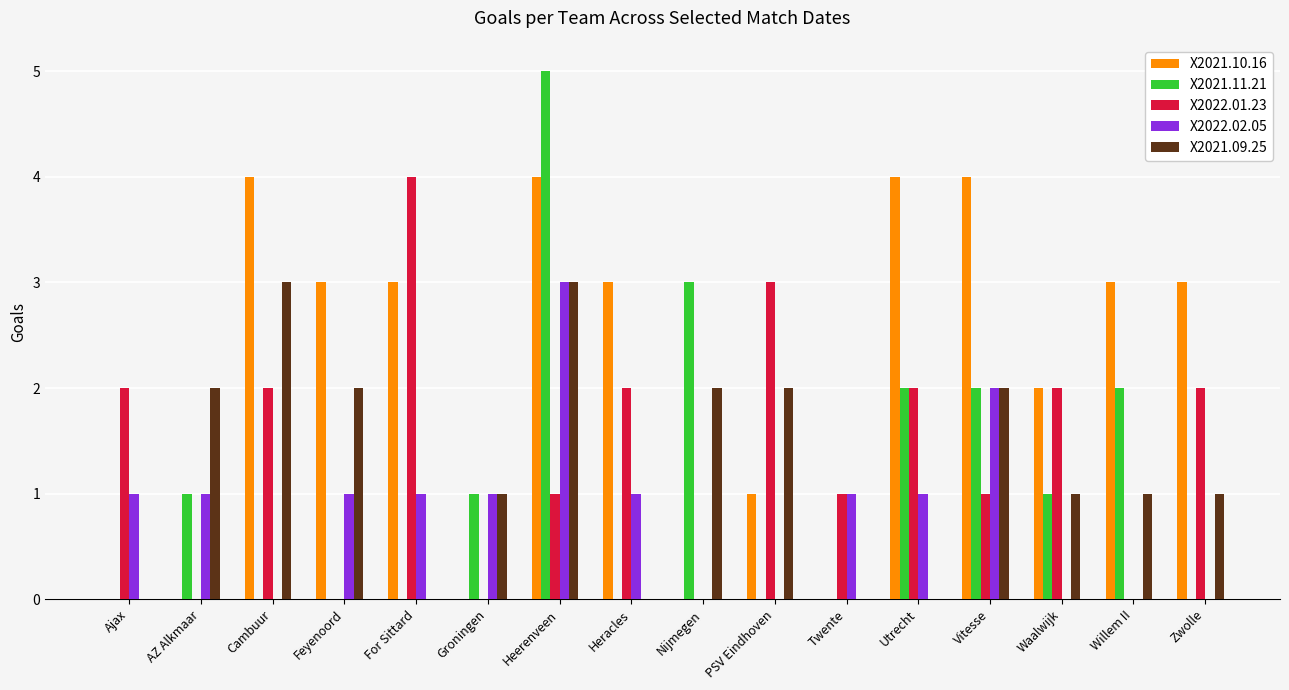

Are the bars grouped side by side (vs. stacked)?

Yes